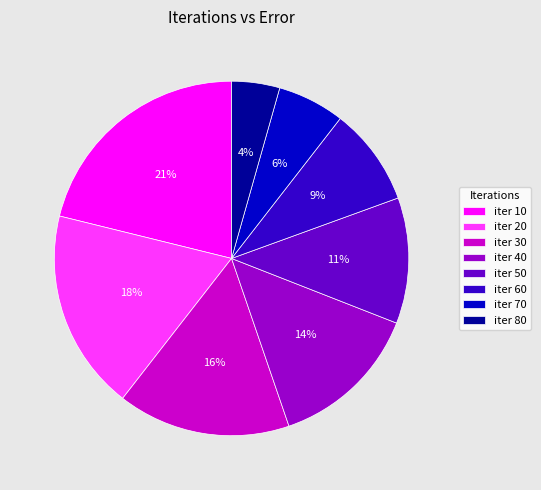

Is it true that iter 10 is 28% of the pie?

False